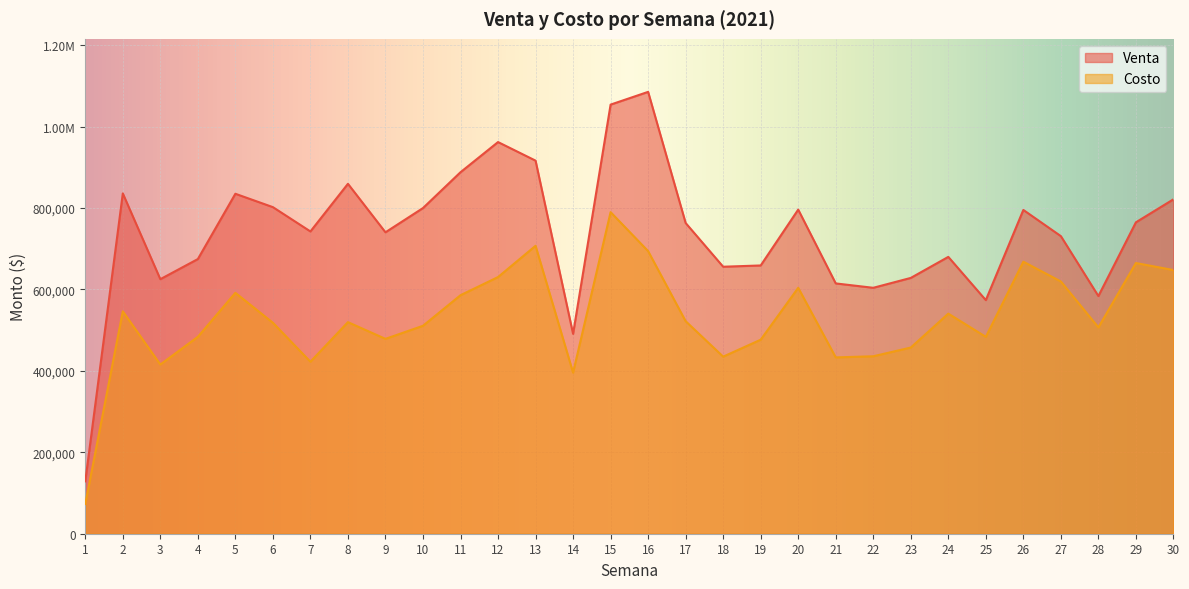

Where is the first local maximum for Venta?

2